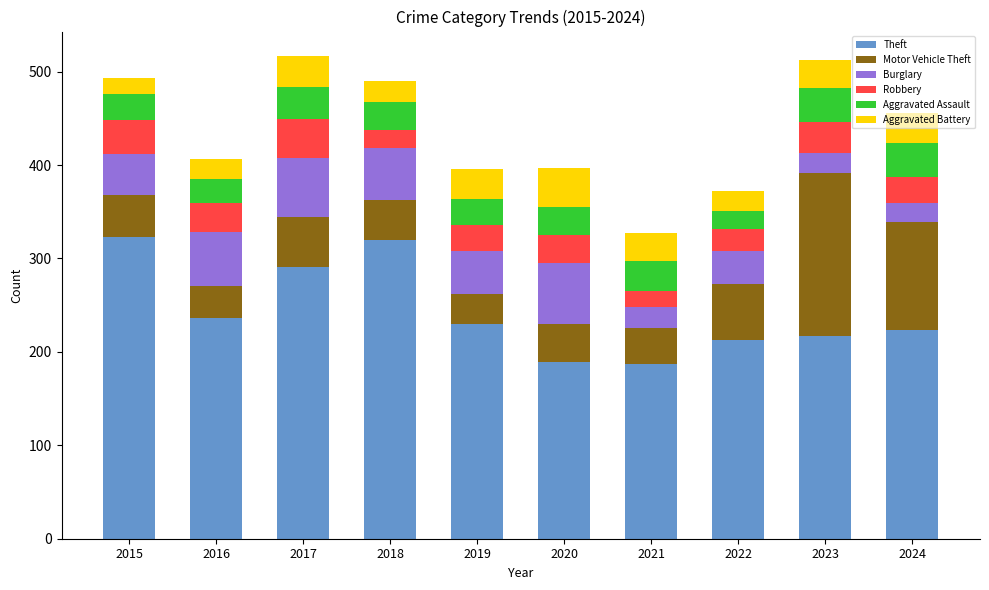

What is the highest value of the Theft series?

323